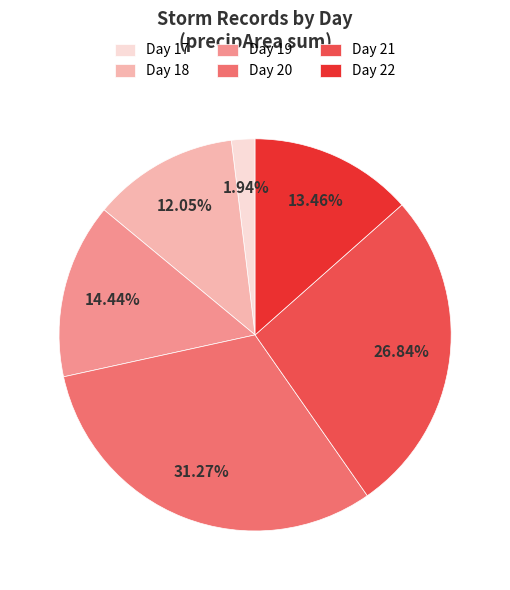

To the nearest percent, what is the difference between the Day 18 and Day 21 slice percentages?

15%